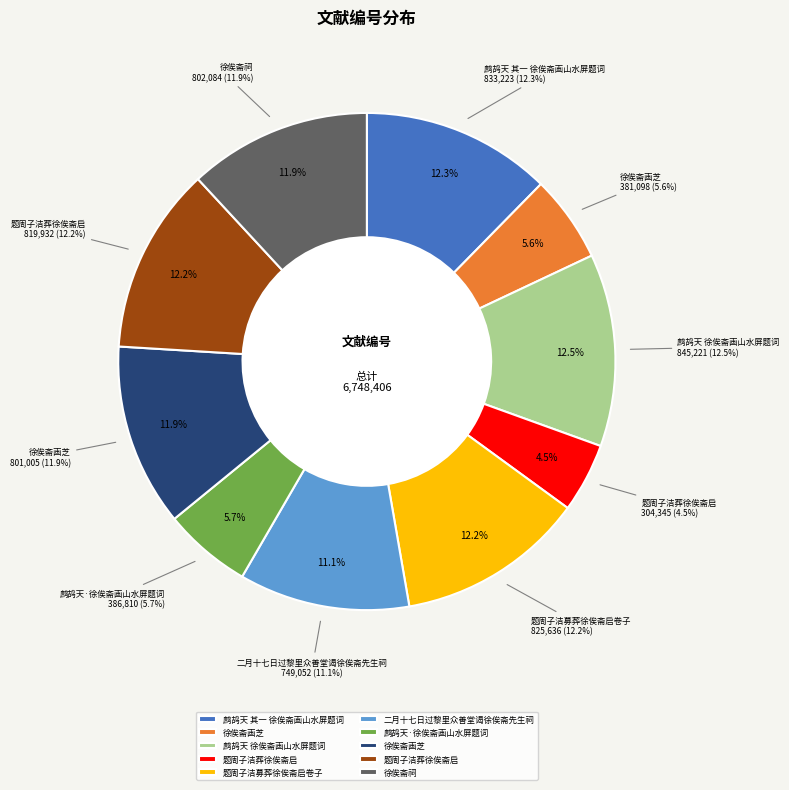

Rank the categories by value from highest to lowest.

鹧鸪天 徐俟斋画山水屏题词, 鹧鸪天 其一 徐俟斋画山水屏题词, 题周子洁募葬徐俟斋启卷子, 题周子洁葬徐俟斋启, 徐俟斋祠, 徐俟斋画芝, 二月十七日过黎里众善堂谒徐俟斋先生祠, 鹧鸪天·徐俟斋画山水屏题词, 徐俟斋画芝, 题周子洁葬徐俟斋启